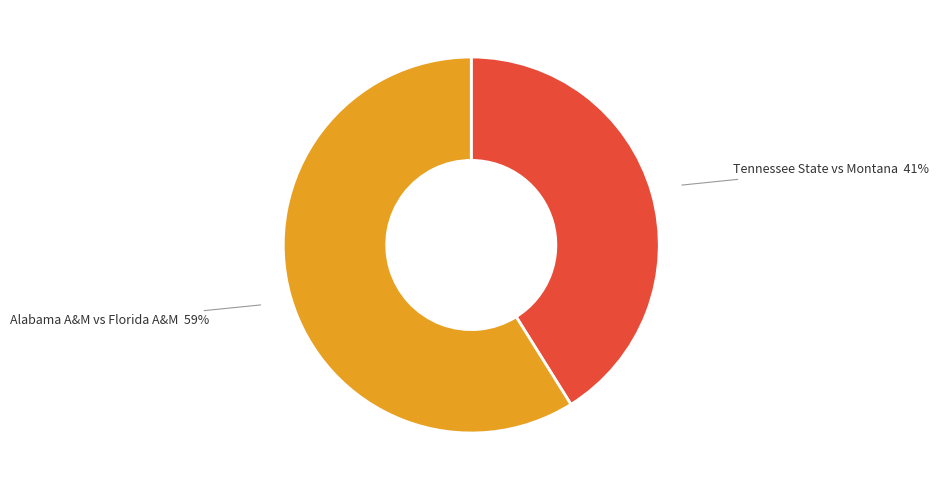

What is the ratio of the value at Tennessee State vs Montana to the value at Alabama A&M vs Florida A&M?

0.7